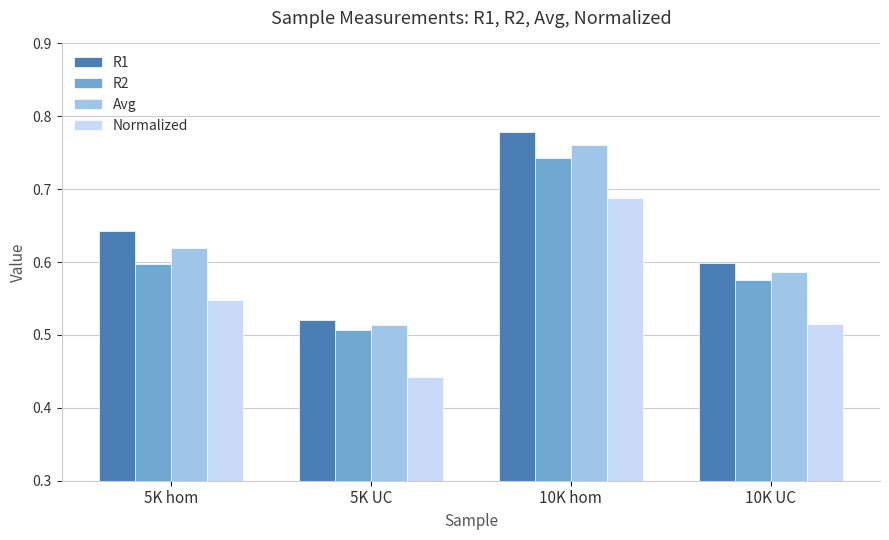

What is the label of the 4th bar from the left?

10K UC